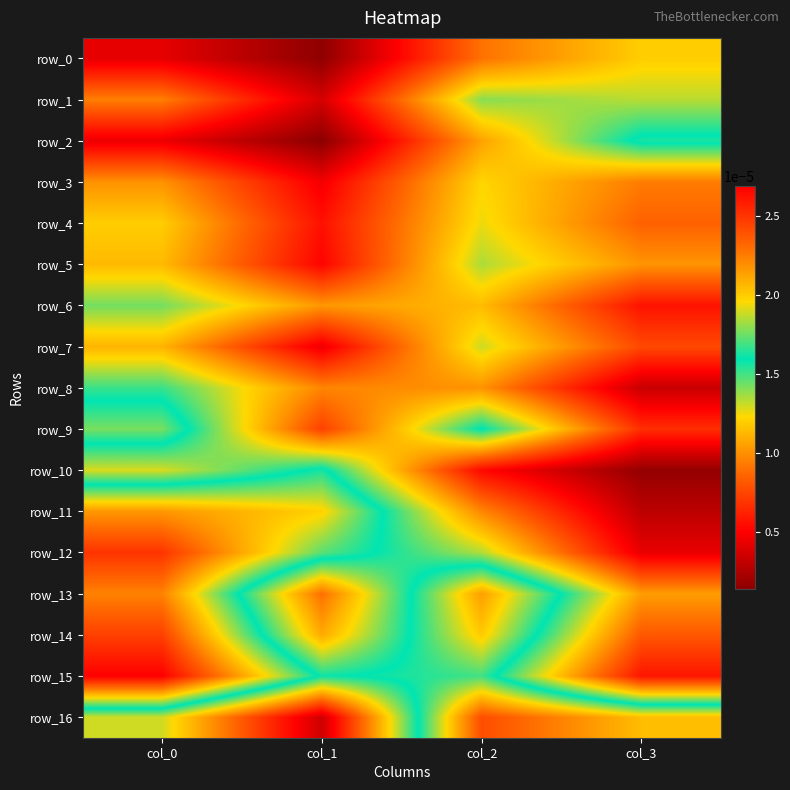

How many row_9 values are between 0 and 1?

4